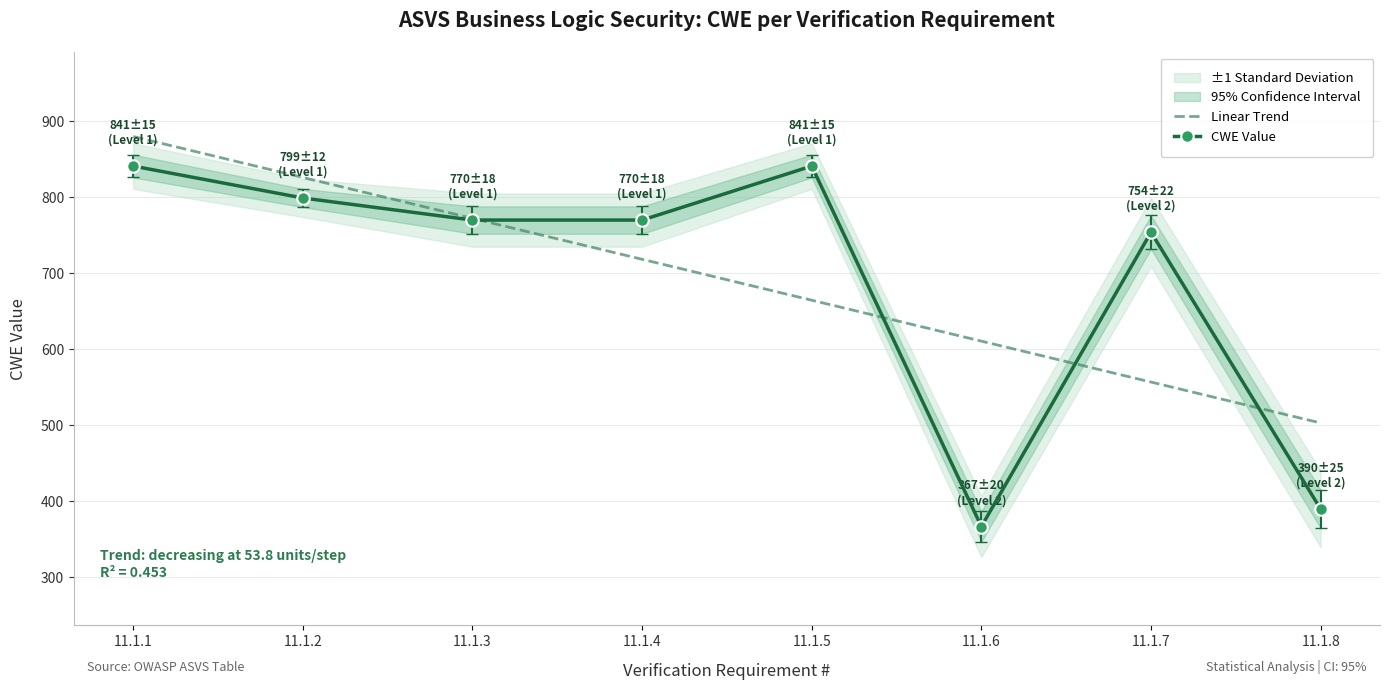

Where is Linear Trend nearest to the value 691?

11.1.5